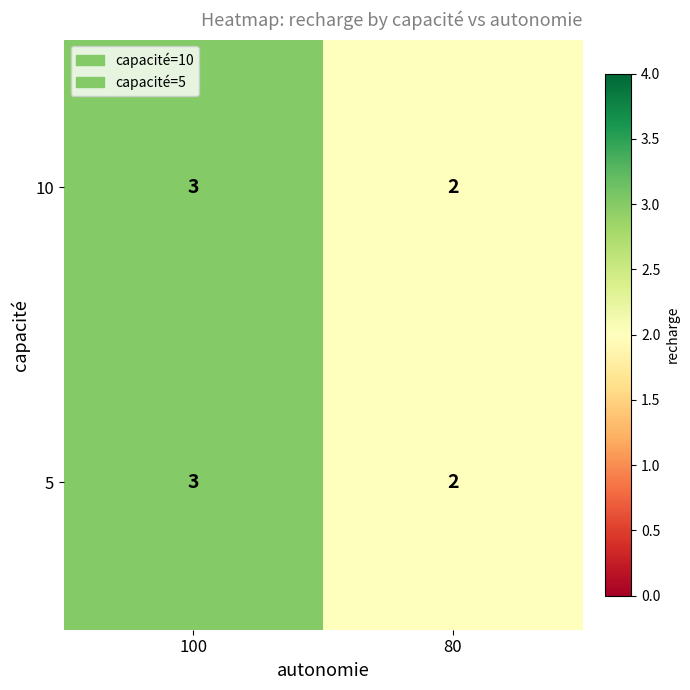

Reading left to right, transcribe all the data shown in this chart.

10: 100=3	80=2
5: 100=3	80=2